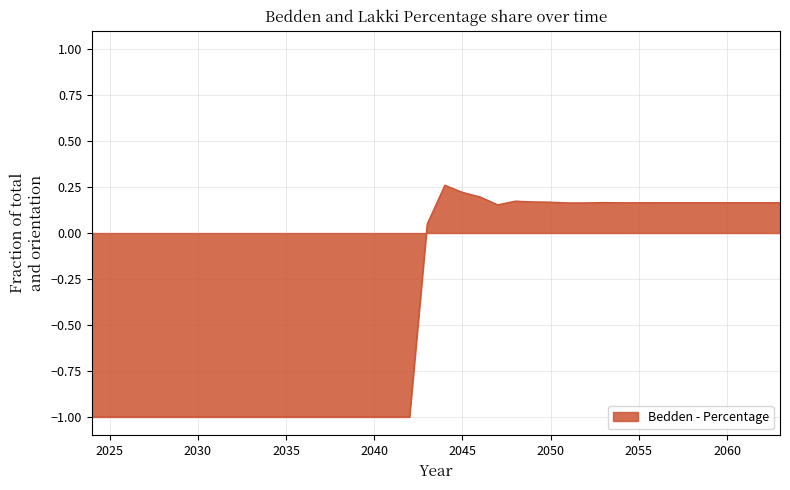

What is the average value?

-0.4